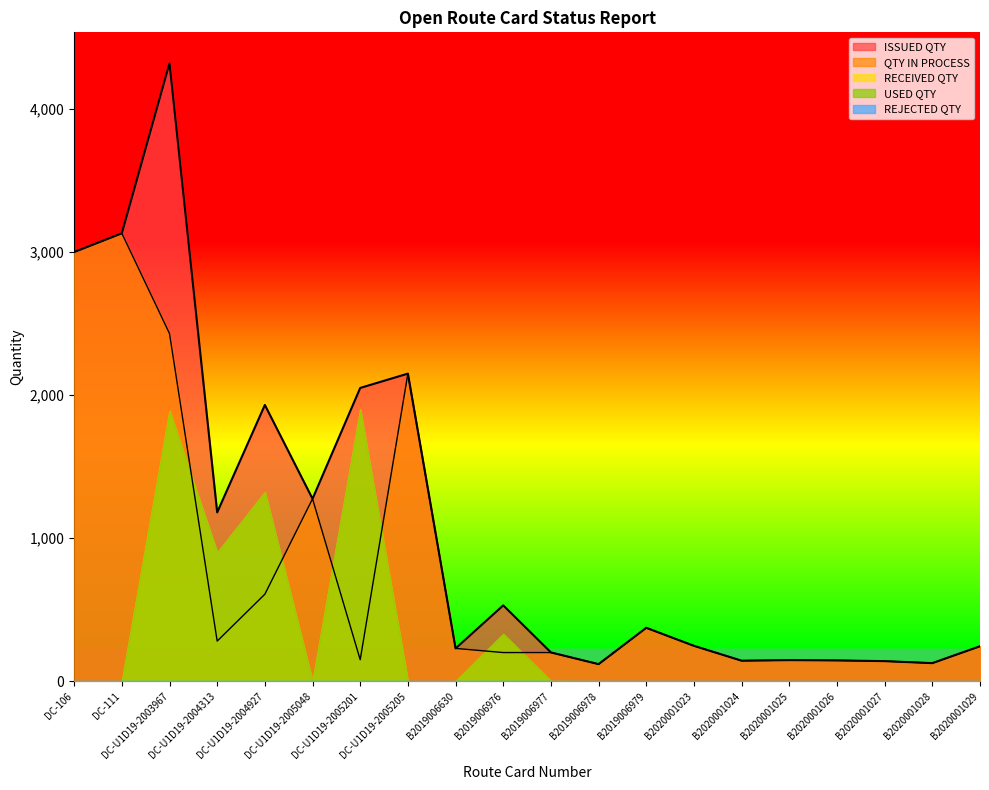

What is the label of the 15th point from the left?

B2020001024